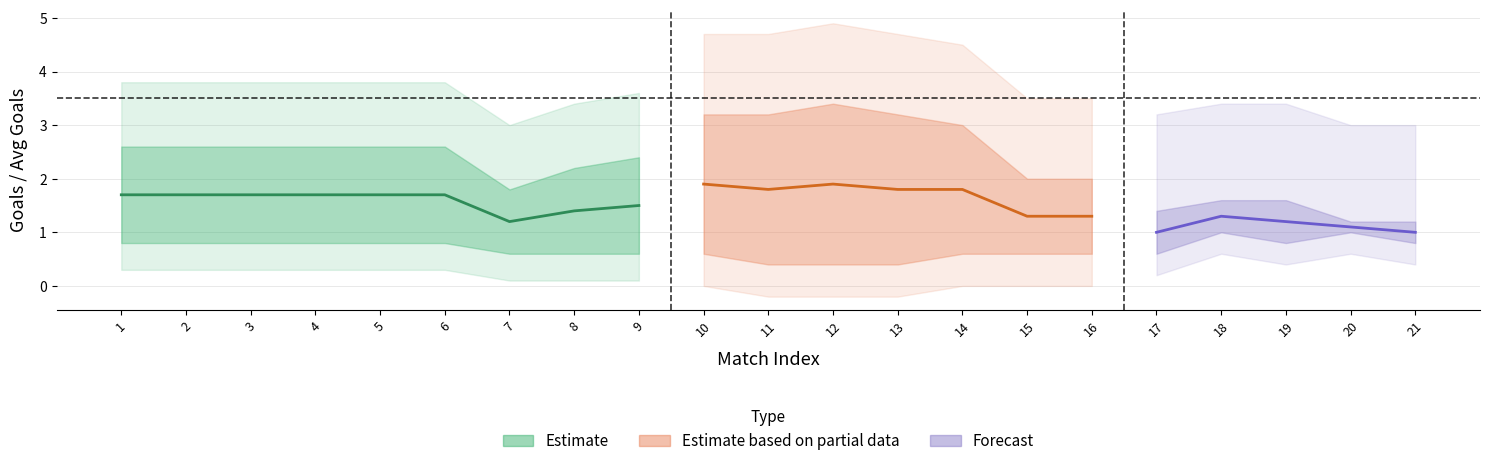

At how many categories does at least one series exceed 2?

14